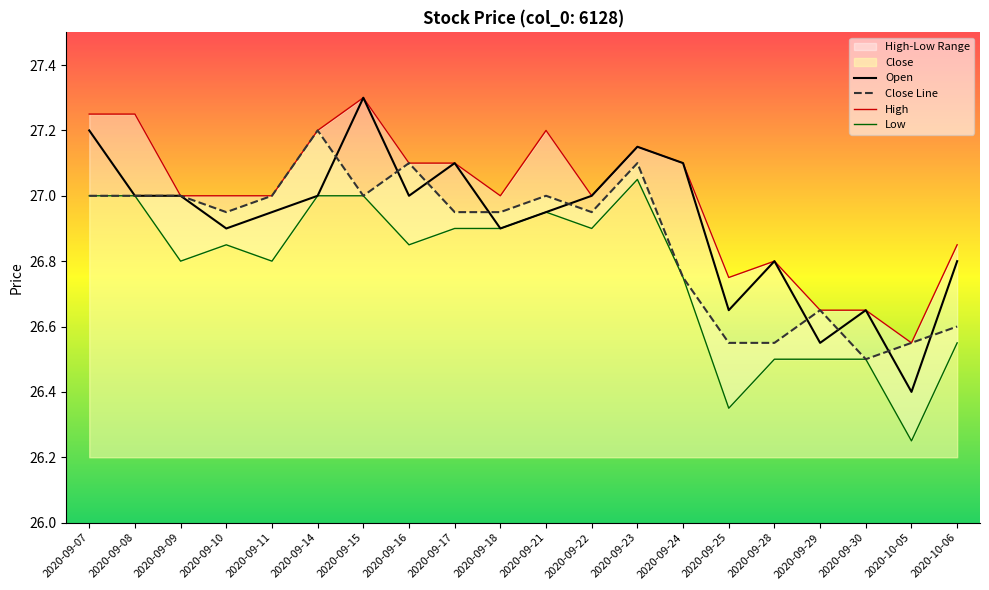

Where is the first local minimum for Open?

2020-09-10